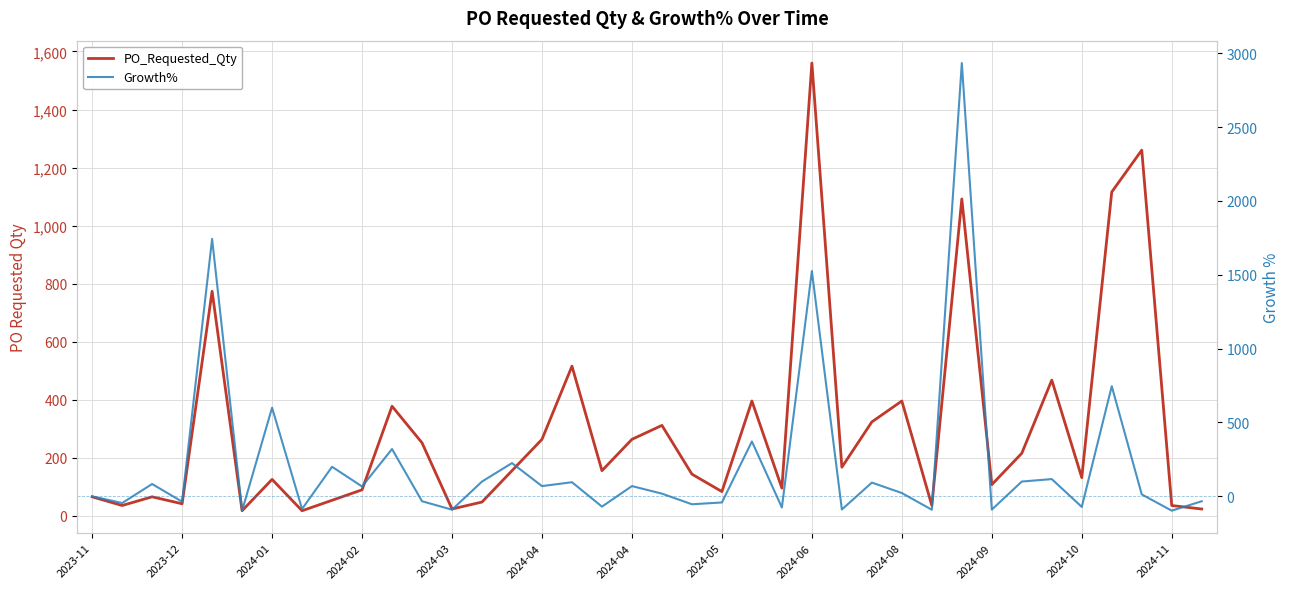

What is the total value across all series at 26?

416.9